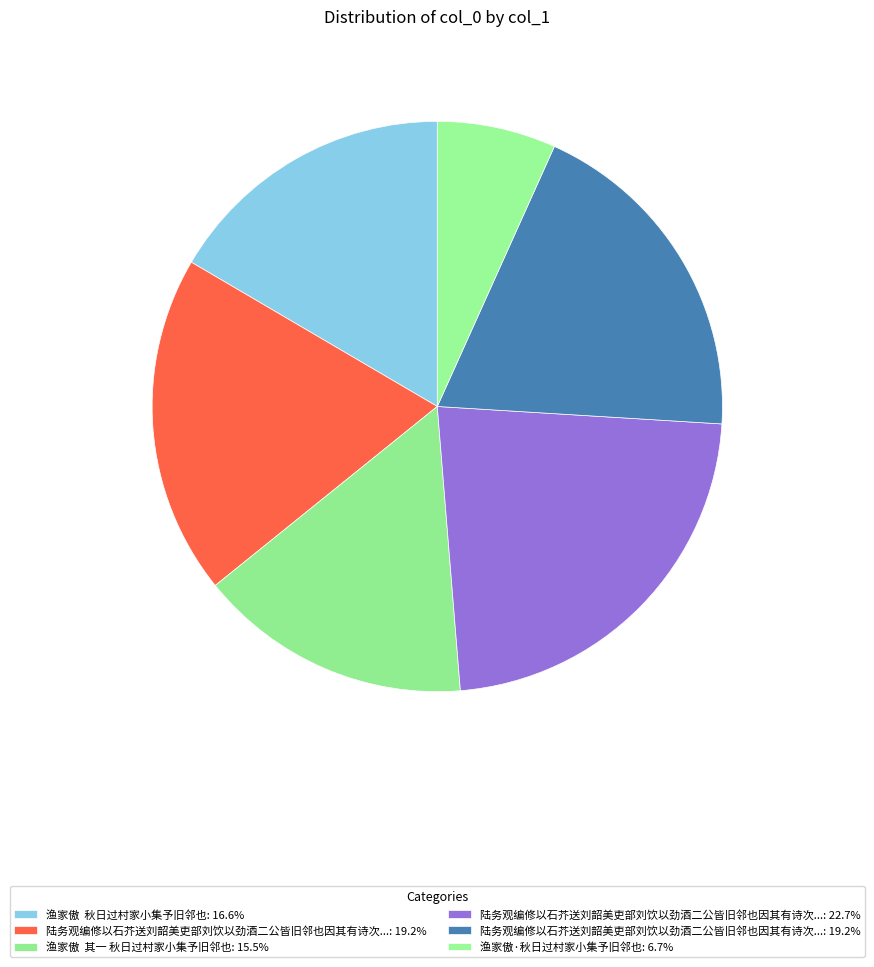

To the nearest percent, what is the difference between the largest and smallest slice percentages?

16%